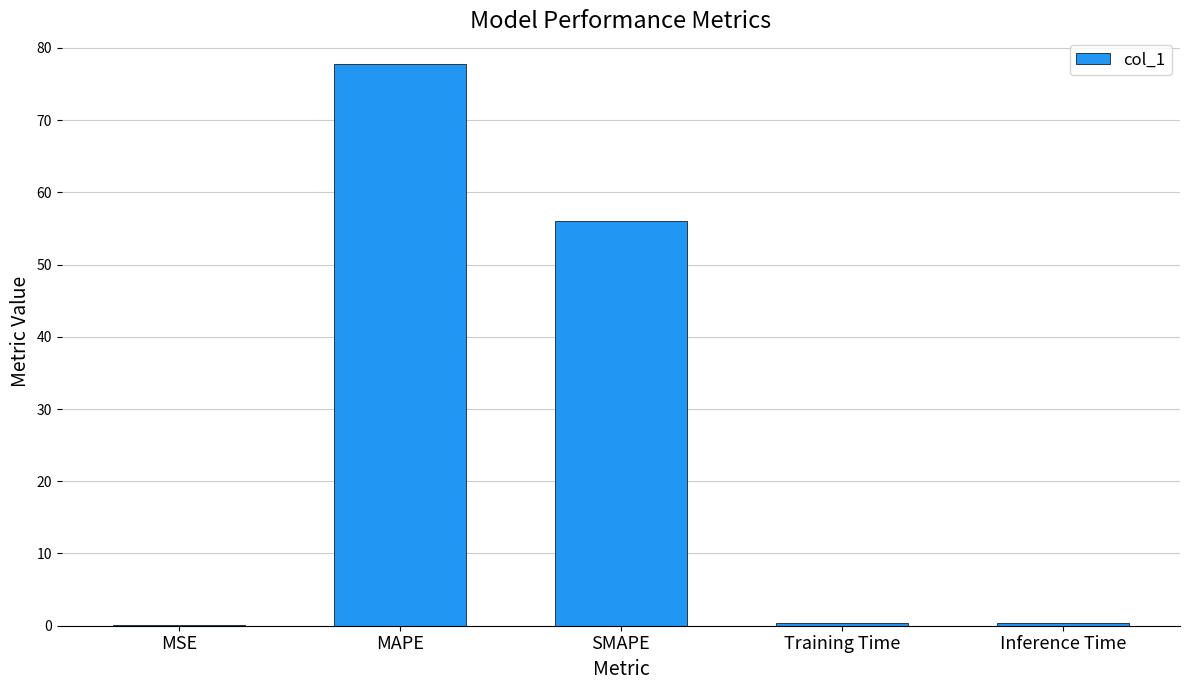

Count the number of categories in the chart.

5